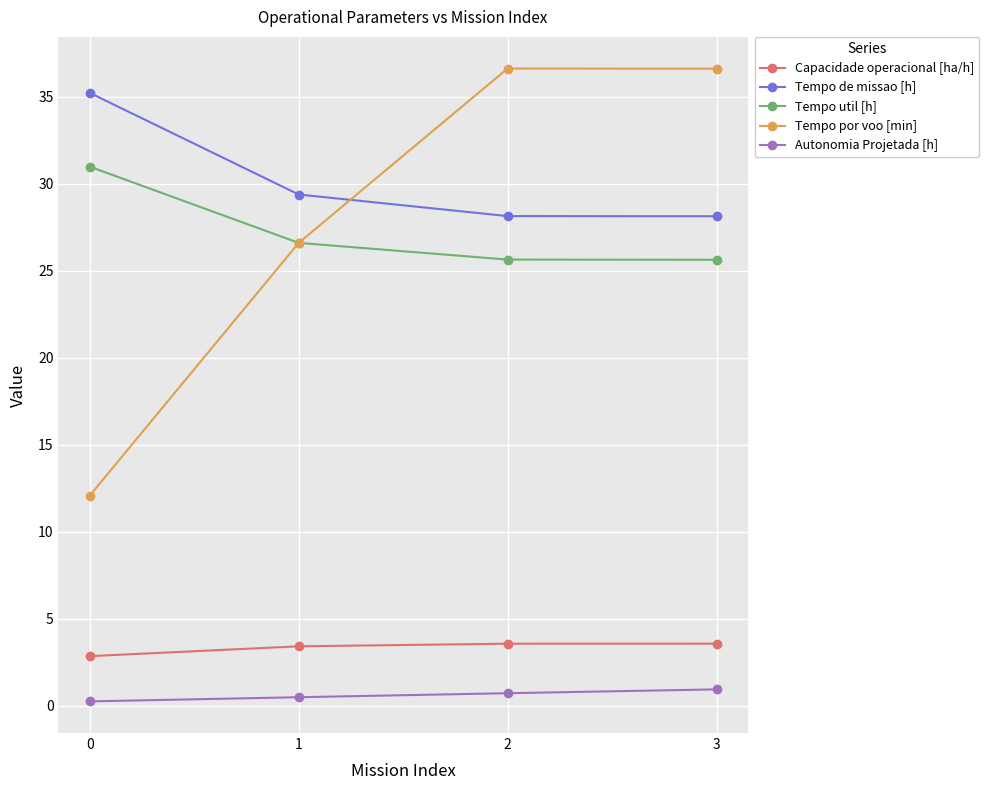

What is the maximum value for Tempo de missao [h]?

35.2